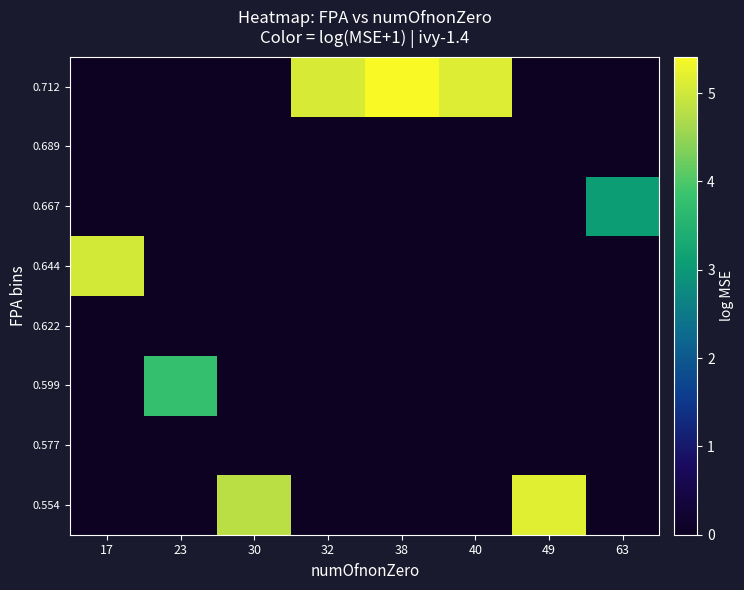

List the series in order of their peak value, highest first.

0.712, 0.554, 0.644, 0.599, 0.667, 0.577, 0.622, 0.689